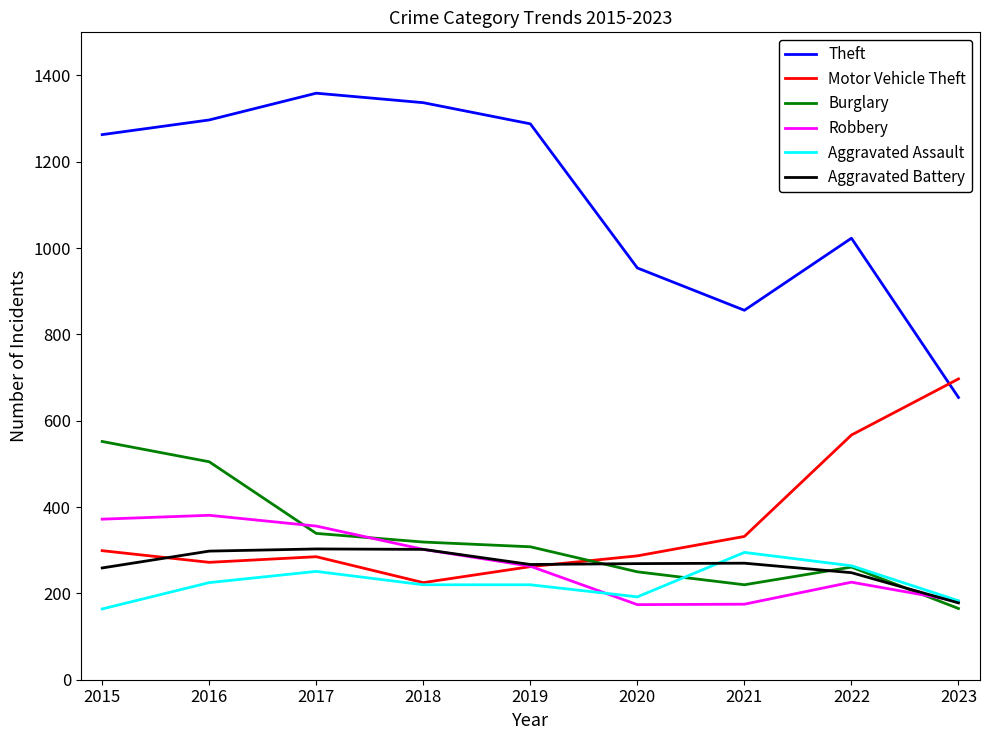

Read the Aggravated Battery value at 2016, to the nearest 10.

300